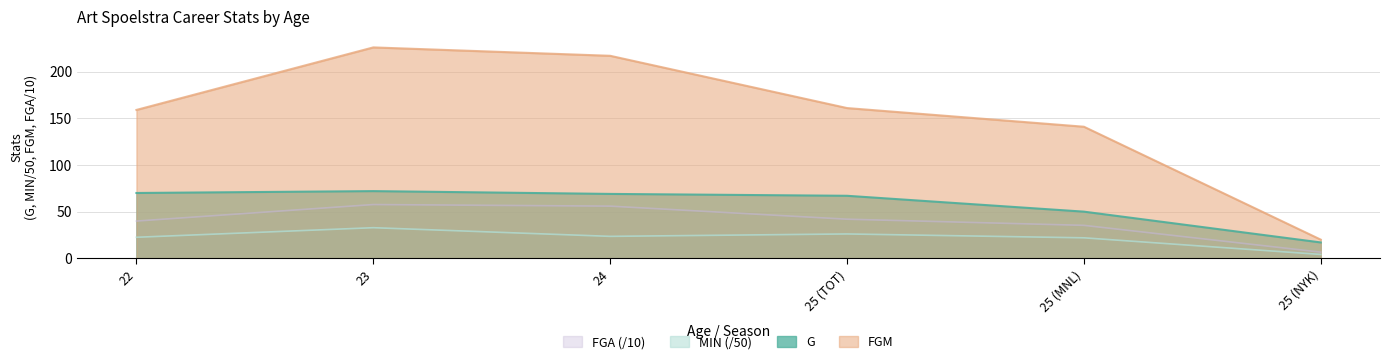

True or false: FGA has more than 1 interior local peaks.

False